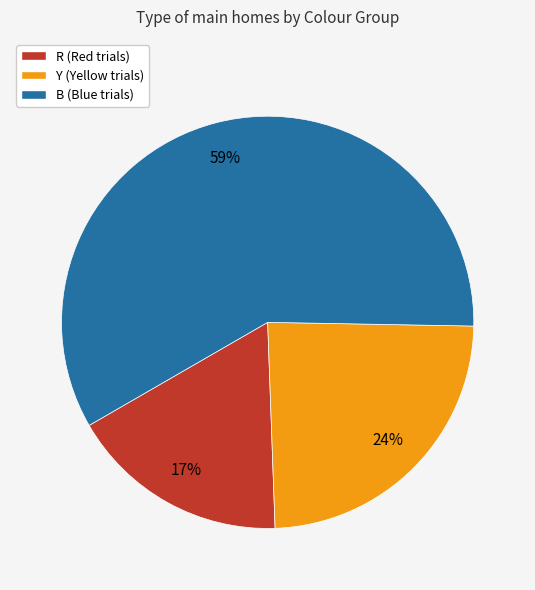

To the nearest percent, what is the combined percentage of B and Y?

83%